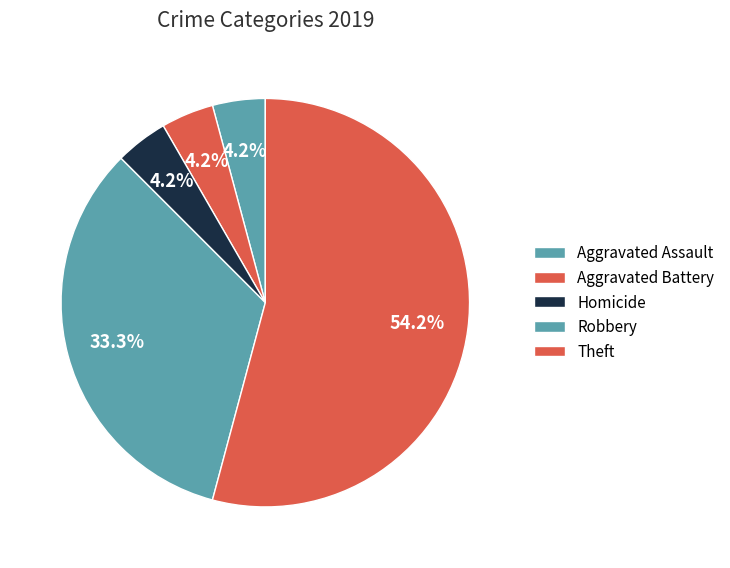

To the nearest percent, what is the difference between the largest and smallest slice percentages?

50%